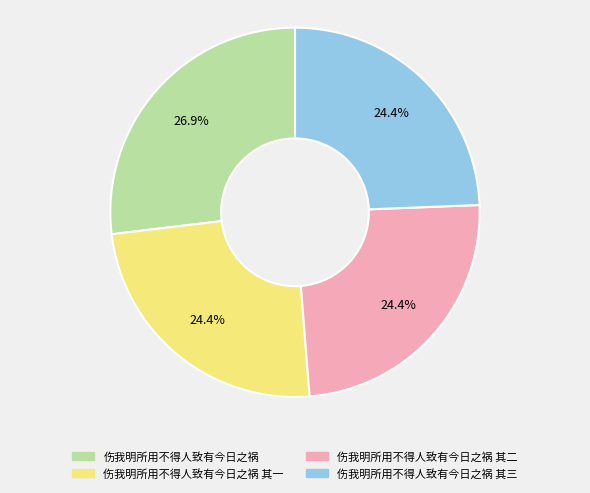

Combined, do 伤我明所用不得人致有今日之祸 其三 and 伤我明所用不得人致有今日之祸 其二 account for over 50%?

No